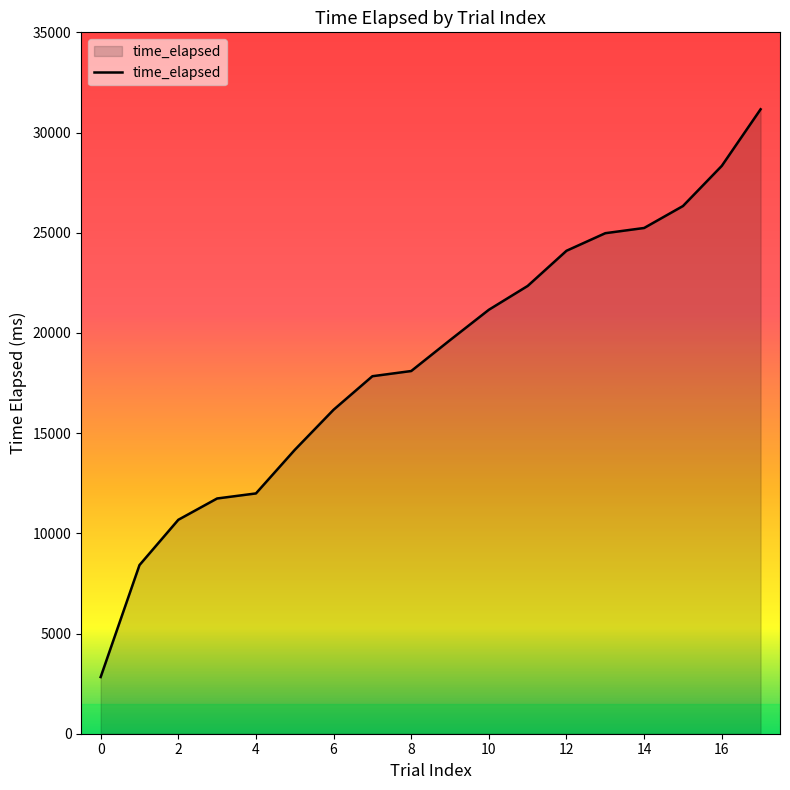

What is the greatest value displayed?

31161